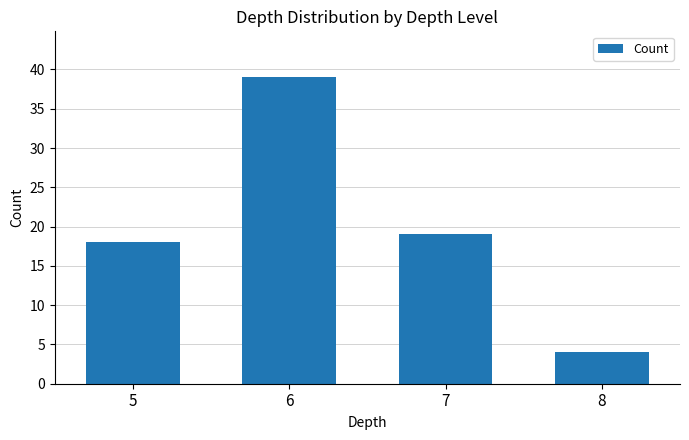

The value at 6 is 25. True or false?

False